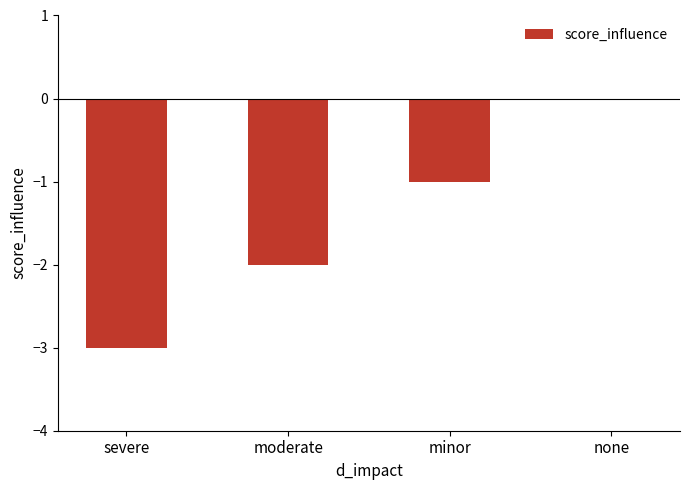

Which category has the highest value across all series?

none